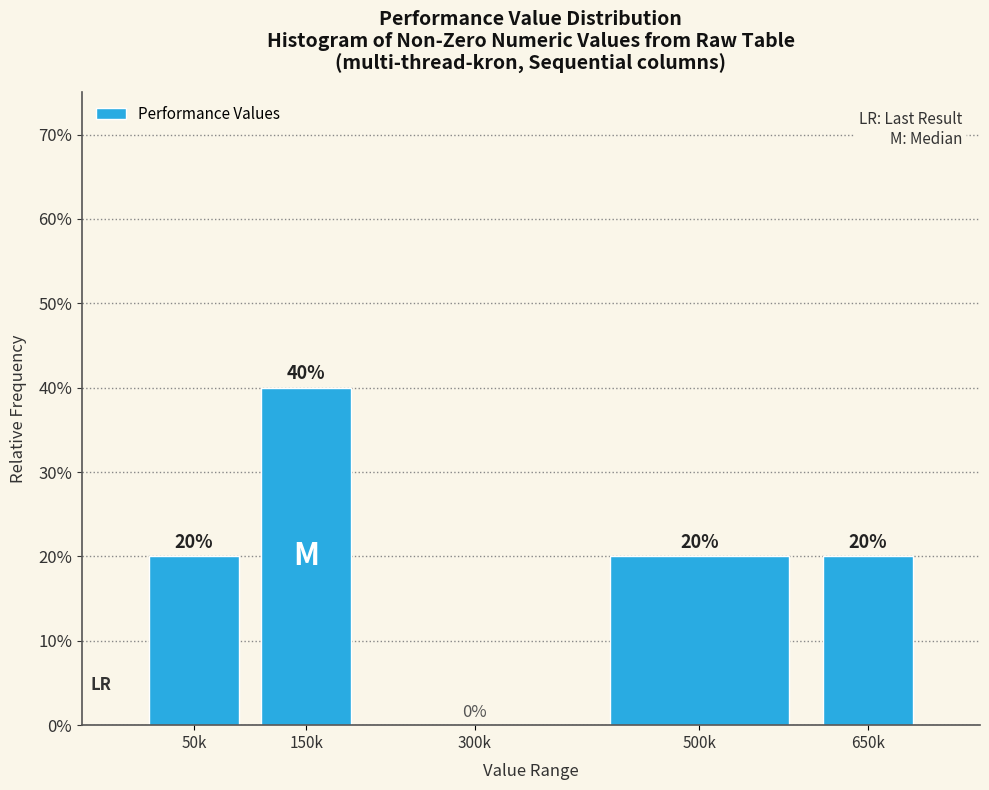

Reading left to right, list all the values displayed in this chart.

50k=20	150k=40	300k=0	500k=20	650k=20